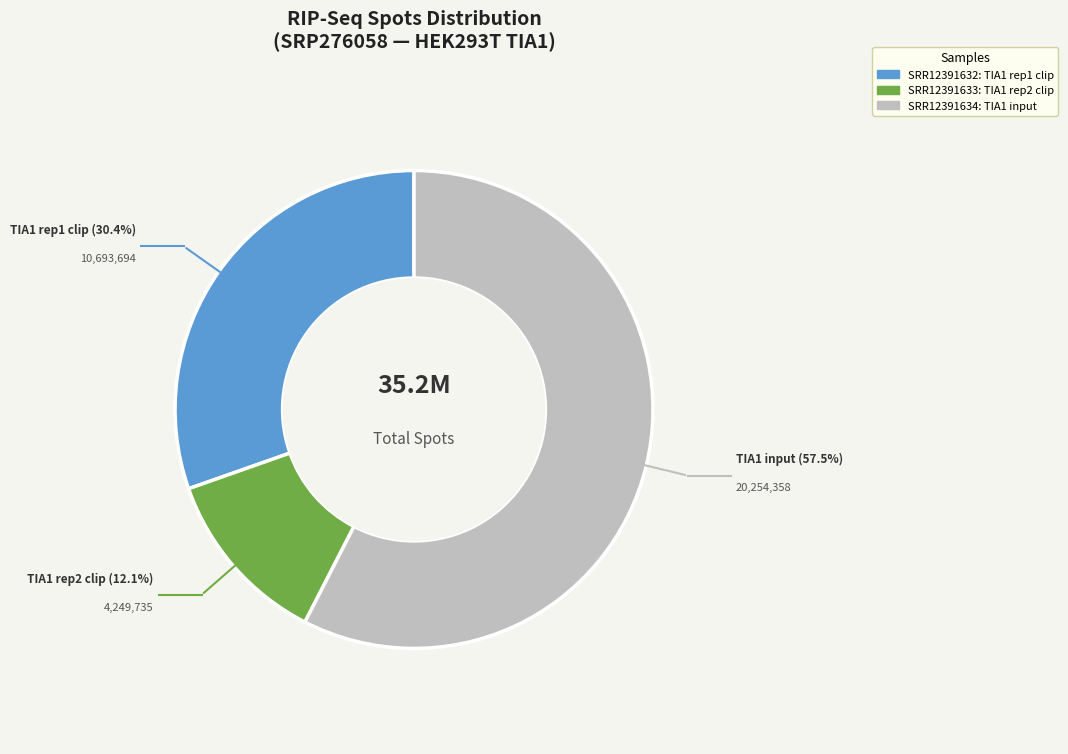

What percentage is the SRR12391634 slice, to the nearest percent?

58%